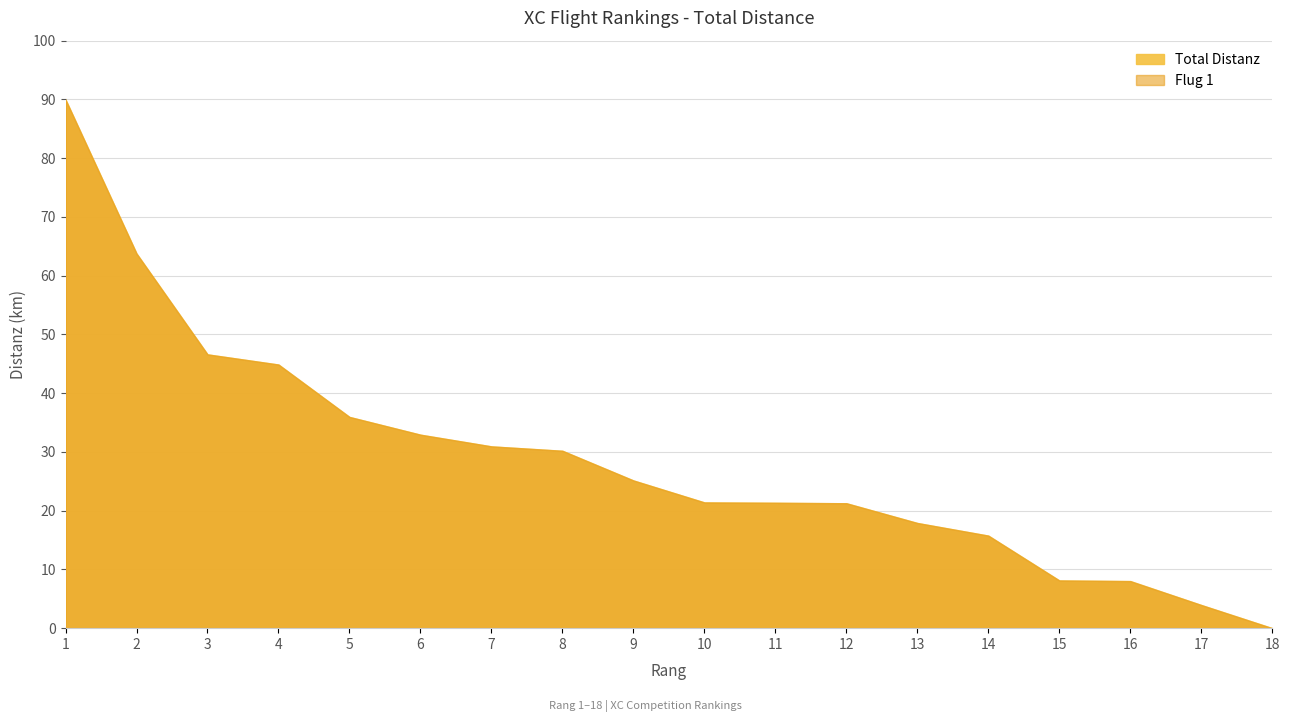

What is the value of the Total Distanz point at the 8th from the left?

30.2